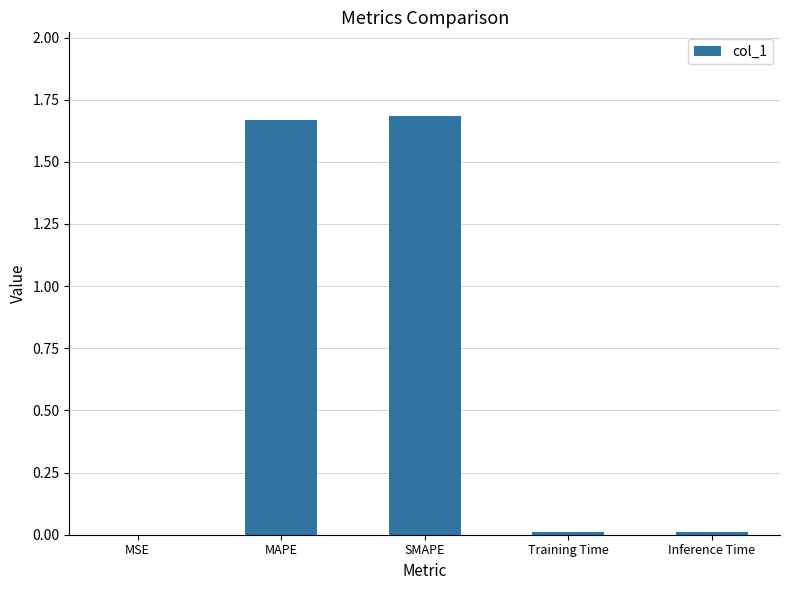

Count the number of categories in the chart.

5